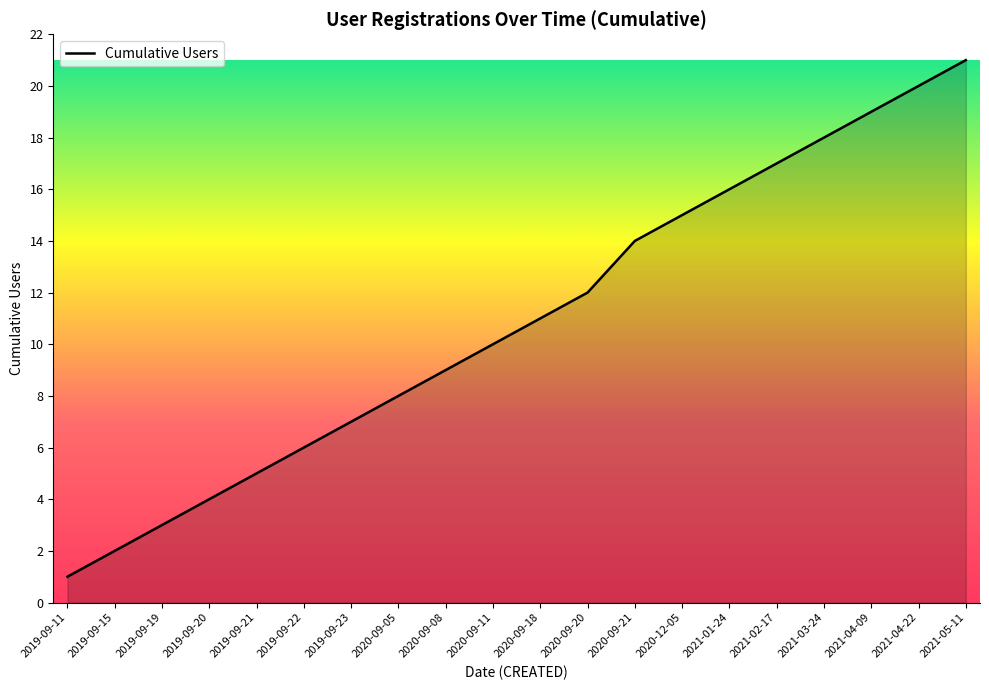

The value at 2019-09-15 is 0. True or false?

False